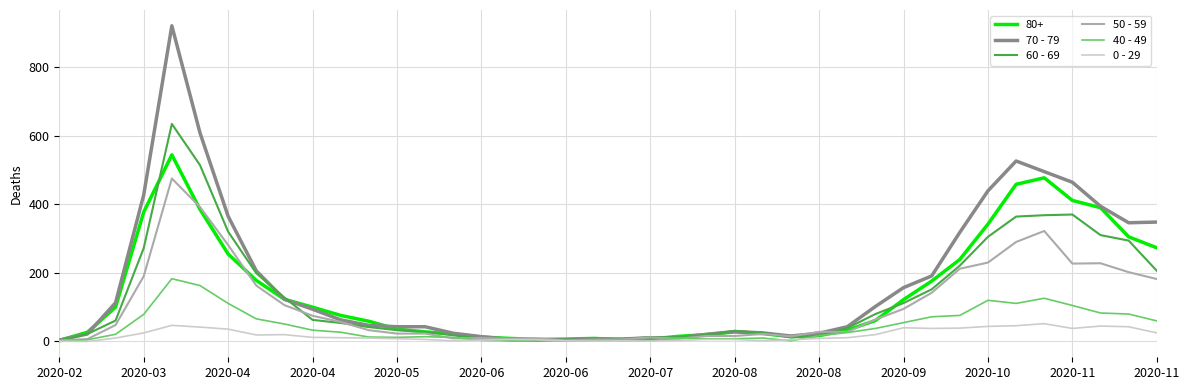

After their last crossing, which series has the higher values: 60 - 69 or 0 - 29?

60 - 69